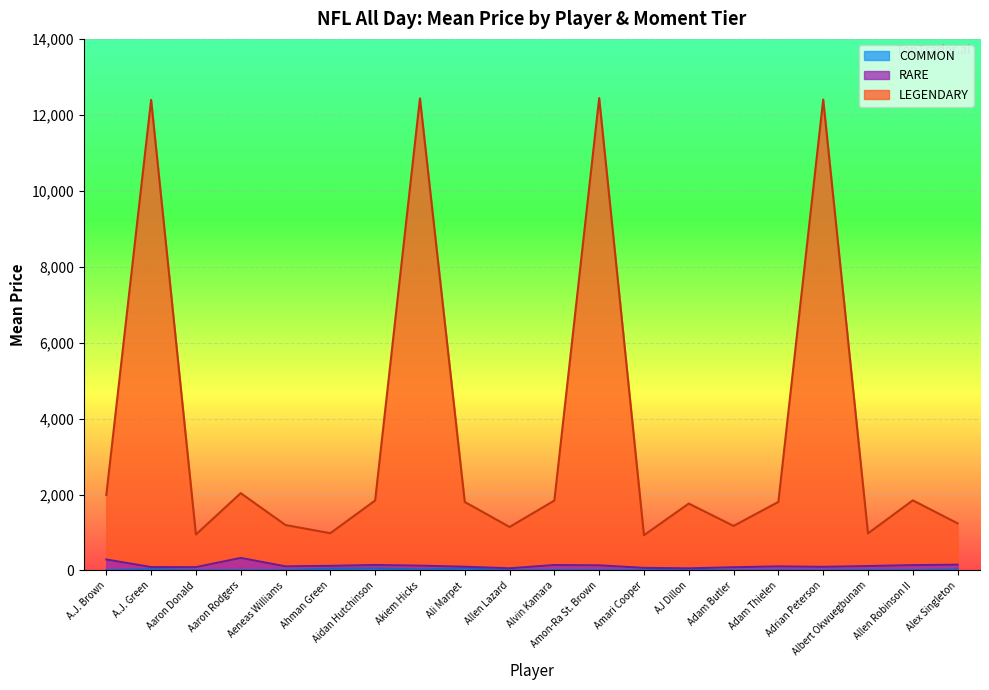

What value does the LEGENDARY series have at AJ Dillon?

1762.3